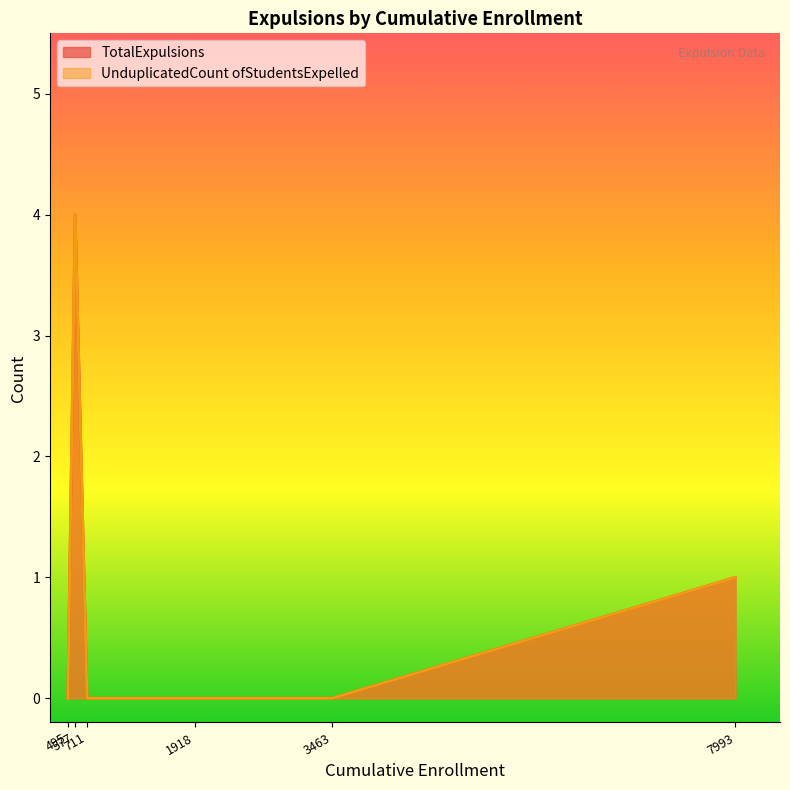

How many positive values does the TotalExpulsions series have?

2